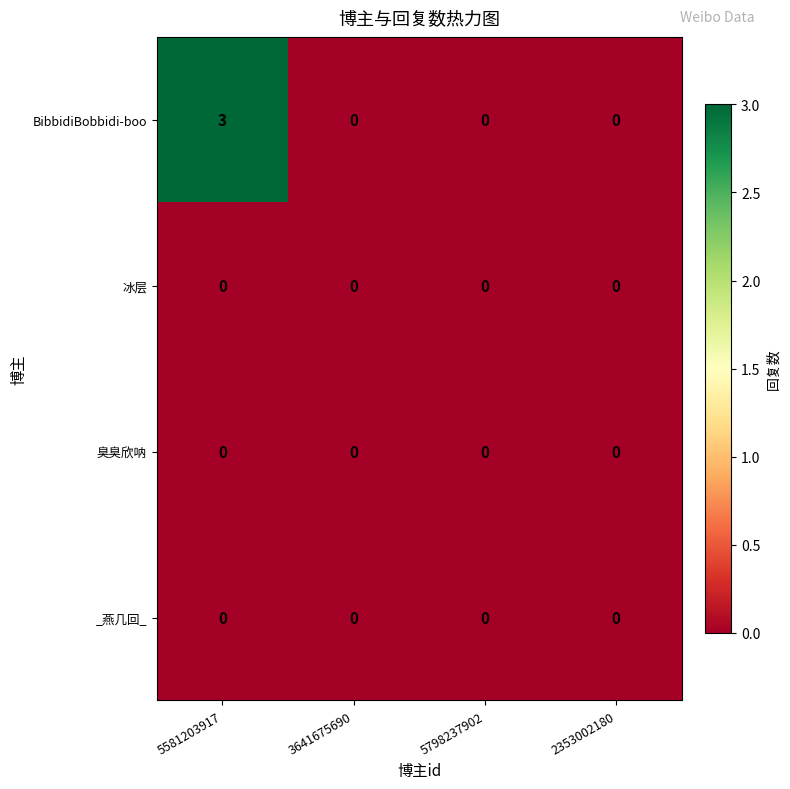

Which series has the largest range (max minus min)?

BibbidiBobbidi-boo